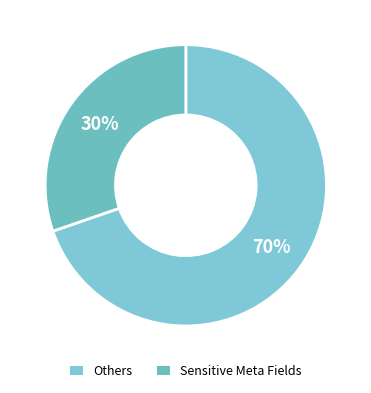

How many segments does this pie chart have?

2